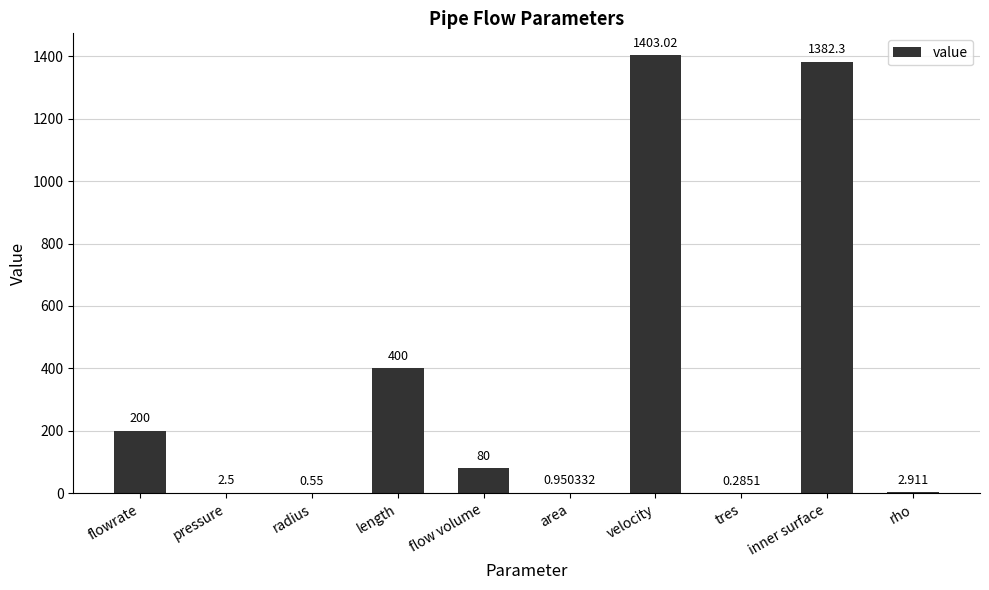

Which has a higher value, velocity or flow volume?

velocity